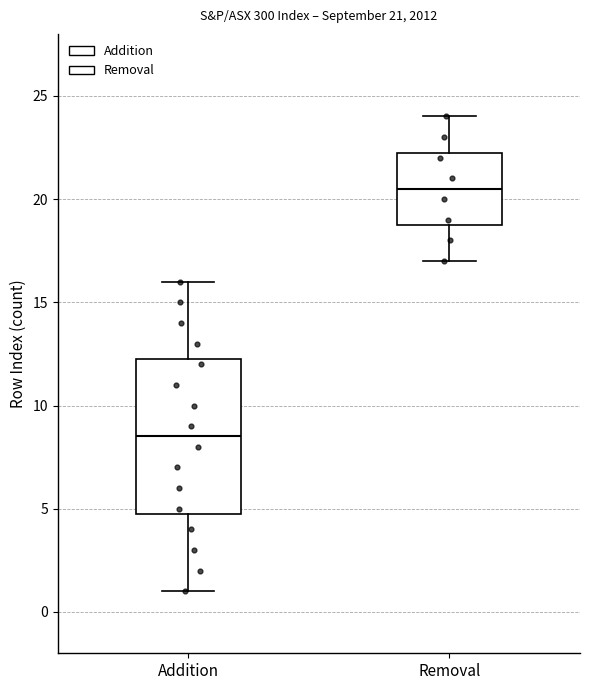

Which box has the lowest median line?

Addition